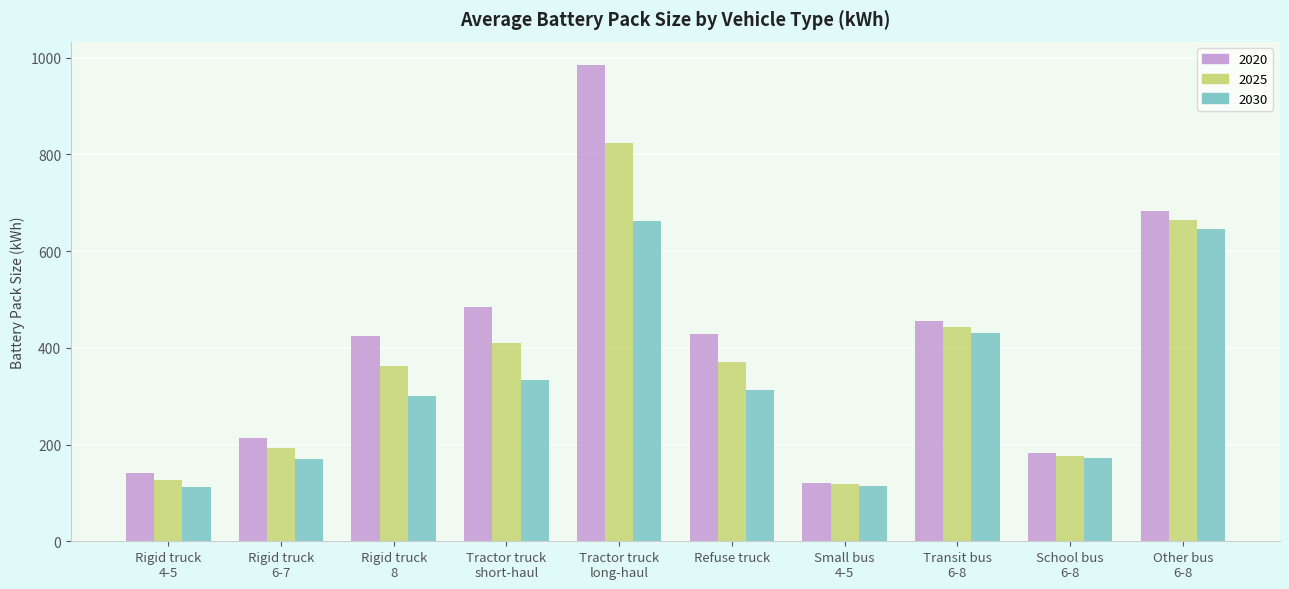

What are all the series names shown in the legend?

2020, 2025, 2030